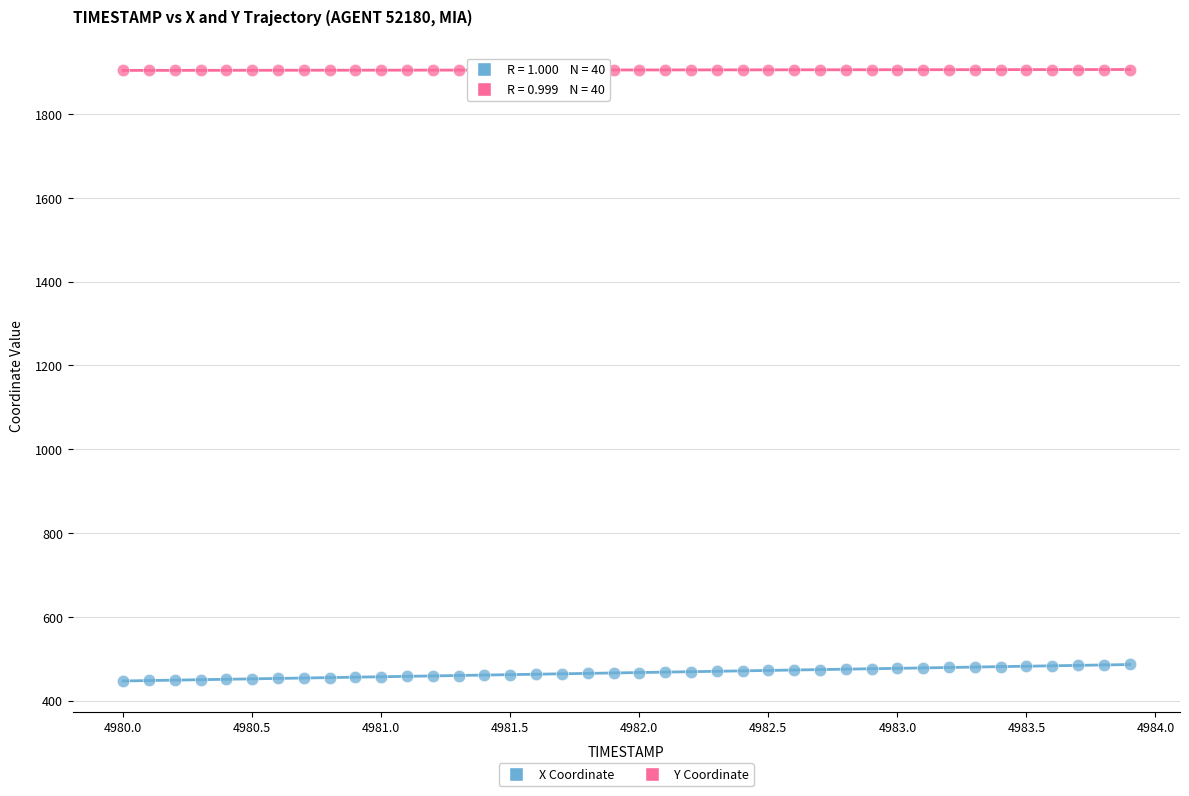

Which series has the widest spread of Y values?

X Coordinate